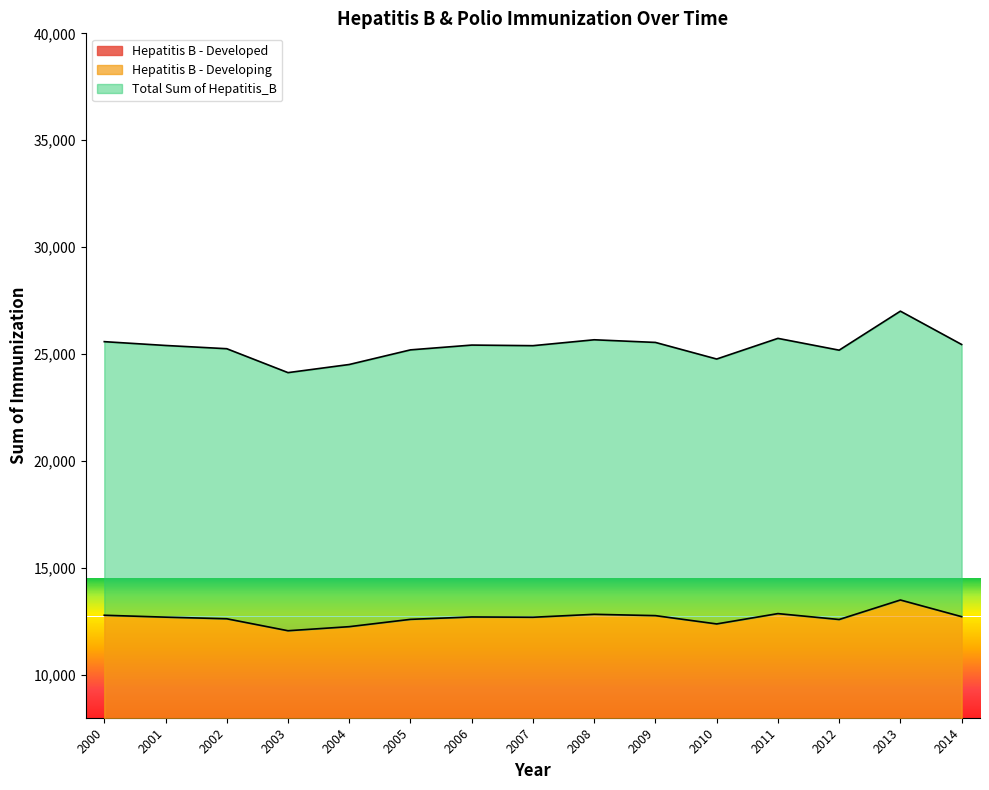

What is the difference between the highest and lowest values at 2010?

9236